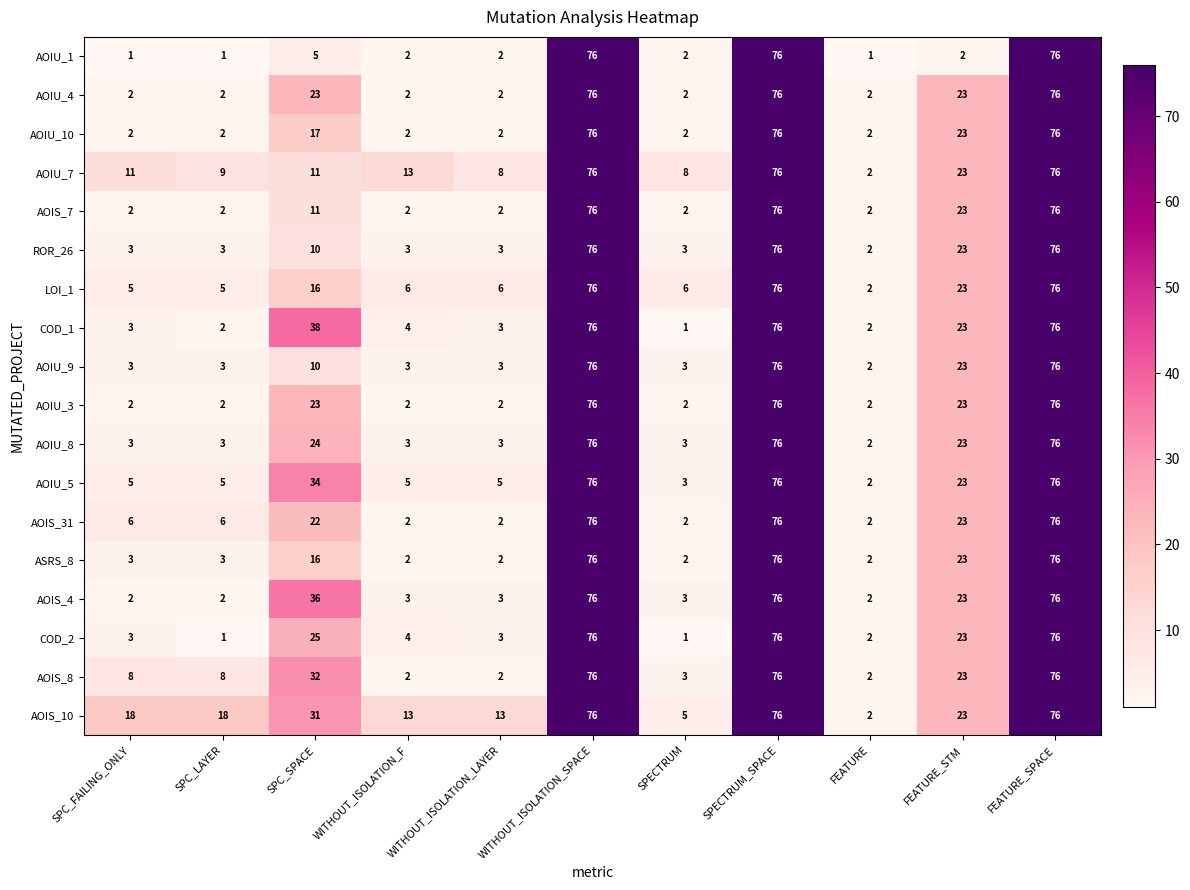

What is the difference between the AOIU_1 values at FEATURE and SPECTRUM_SPACE?

75